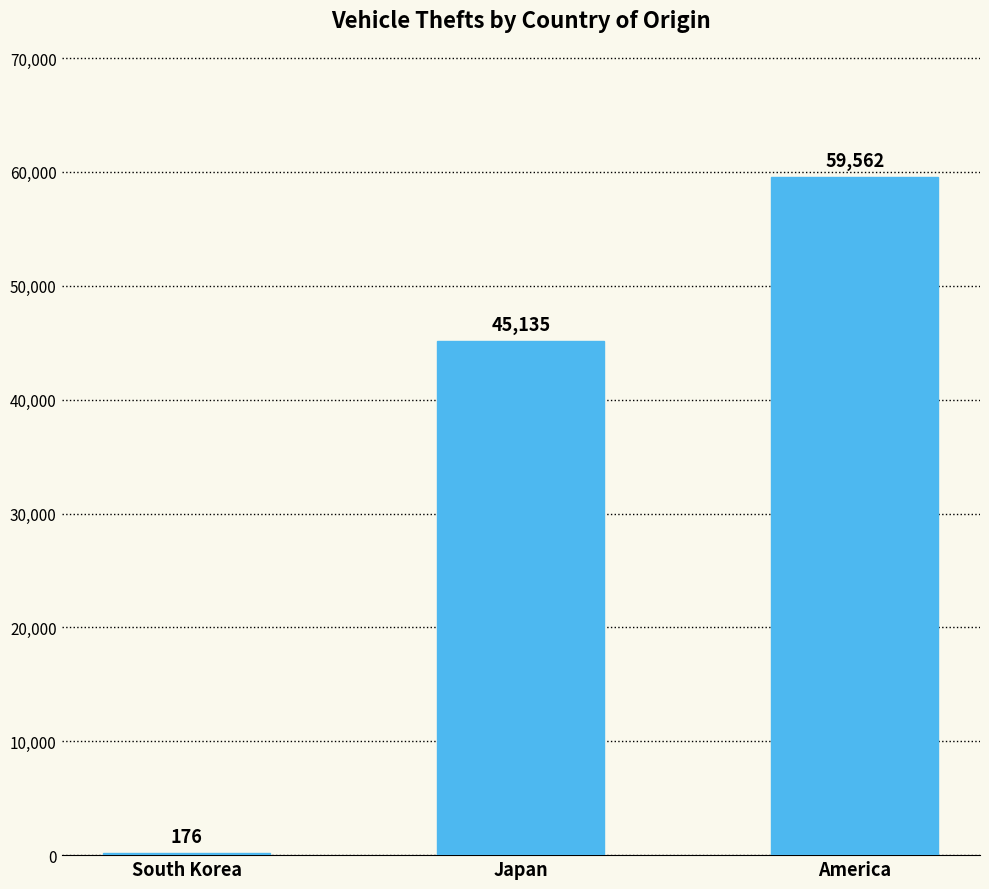

What is the change in value from South Korea to America?

+59386